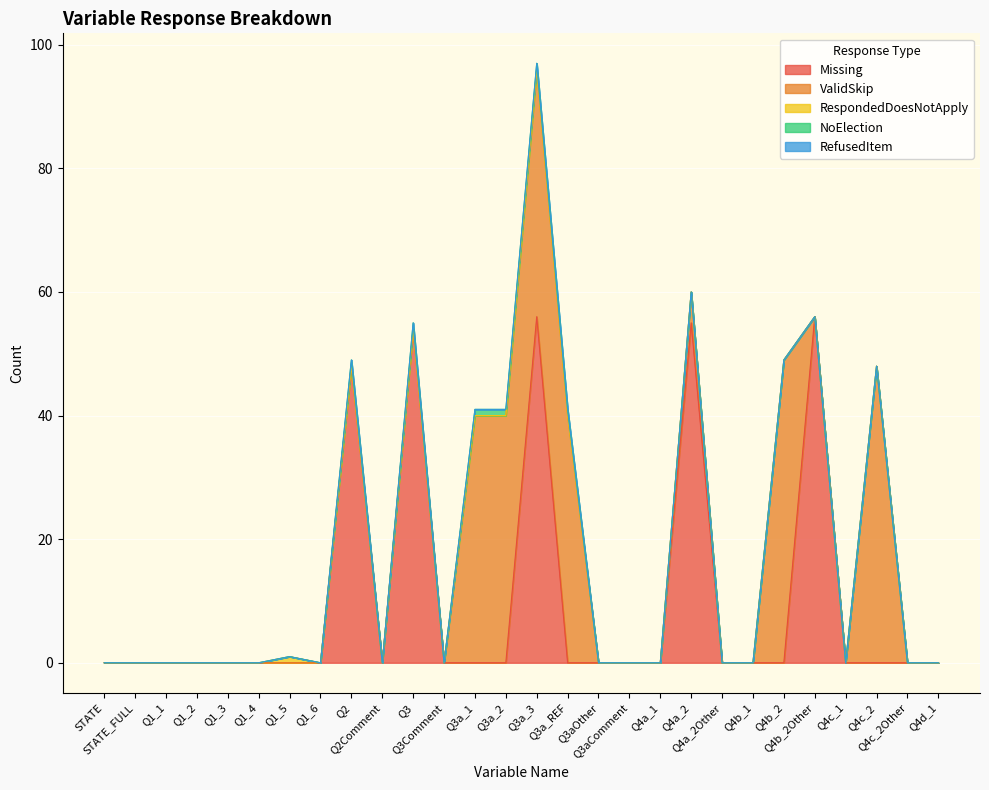

Reading left to right, list all the values displayed in this chart.

Missing: 0	0	0	0	0	0	0	0	48	0	54	0	0	0	56	0	0	0	0	55	0	0	0	56	0	0	0	0
ValidSkip: 0	0	0	0	0	0	0	0	0	0	0	0	40	40	40	40	0	0	0	5	0	0	49	0	0	48	0	0
RespondedDoesNotApply: 0	0	0	0	0	0	1	0	0	0	0	0	0	0	0	0	0	0	0	0	0	0	0	0	0	0	0	0
NoElection: 0	0	0	0	0	0	0	0	1	0	1	0	1	1	1	1	0	0	0	0	0	0	0	0	0	0	0	0
RefusedItem: 0	0	0	0	0	0	0	0	0	0	0	0	0	0	0	0	0	0	0	0	0	0	0	0	0	0	0	0